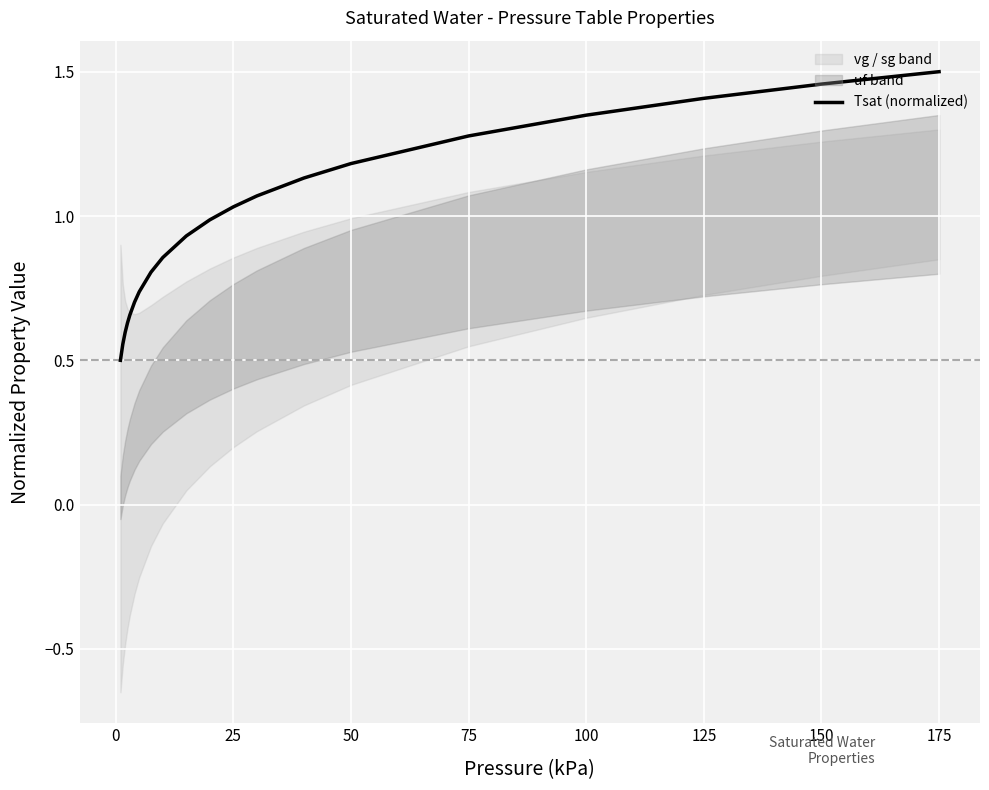

What is the minimum value for Tsat (normalized)?

0.5